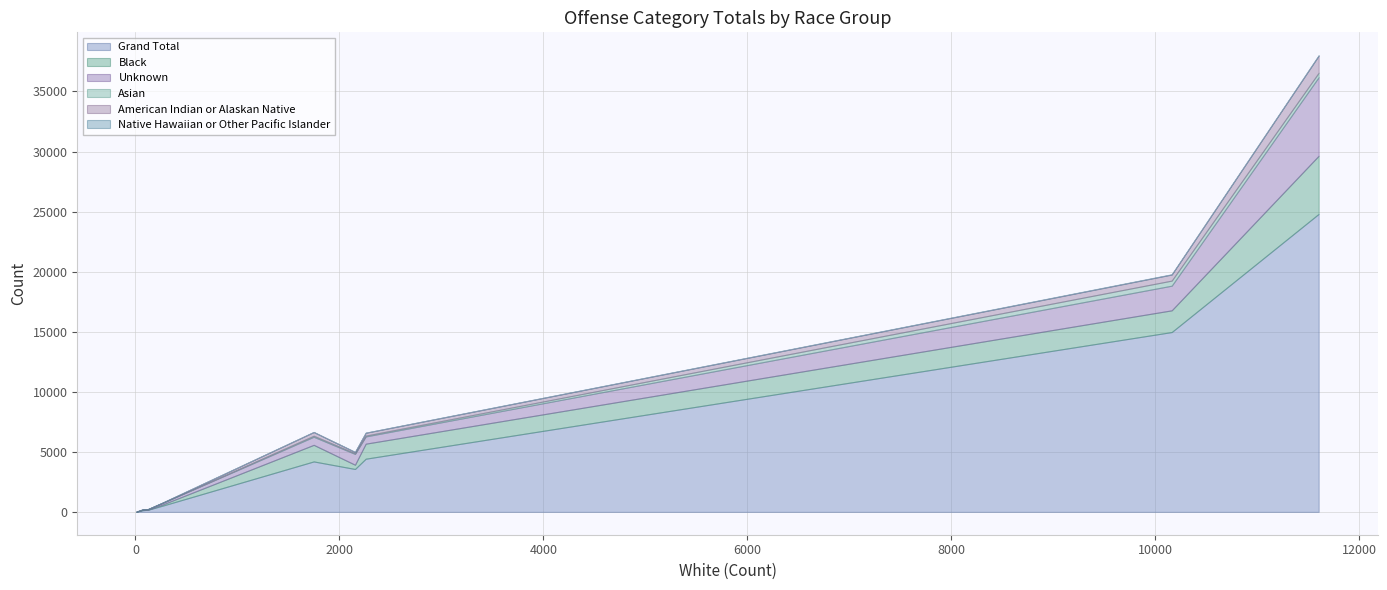

What is the highest value of the Grand Total series?

24810